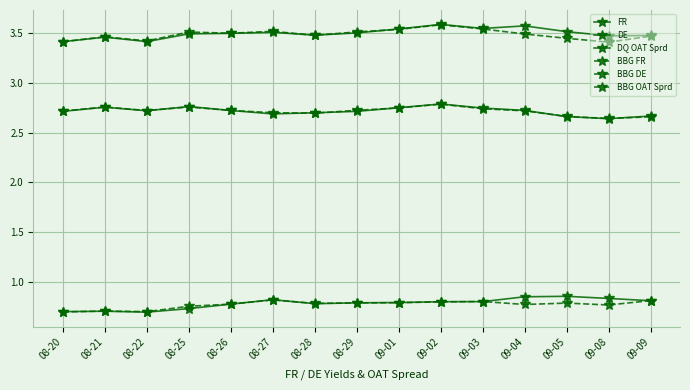

What position from the left is 08-28?

7